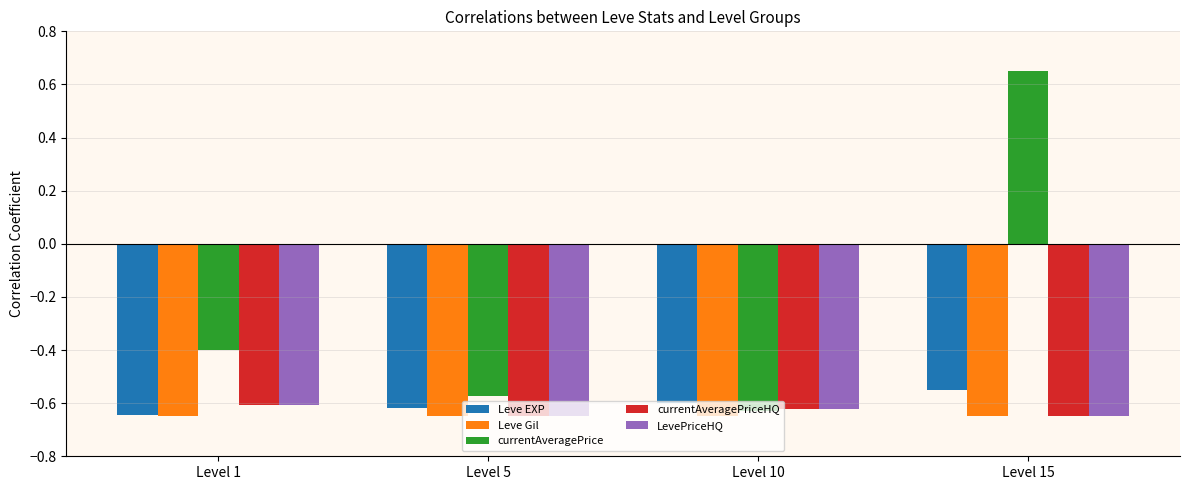

How many groups of bars are there?

4